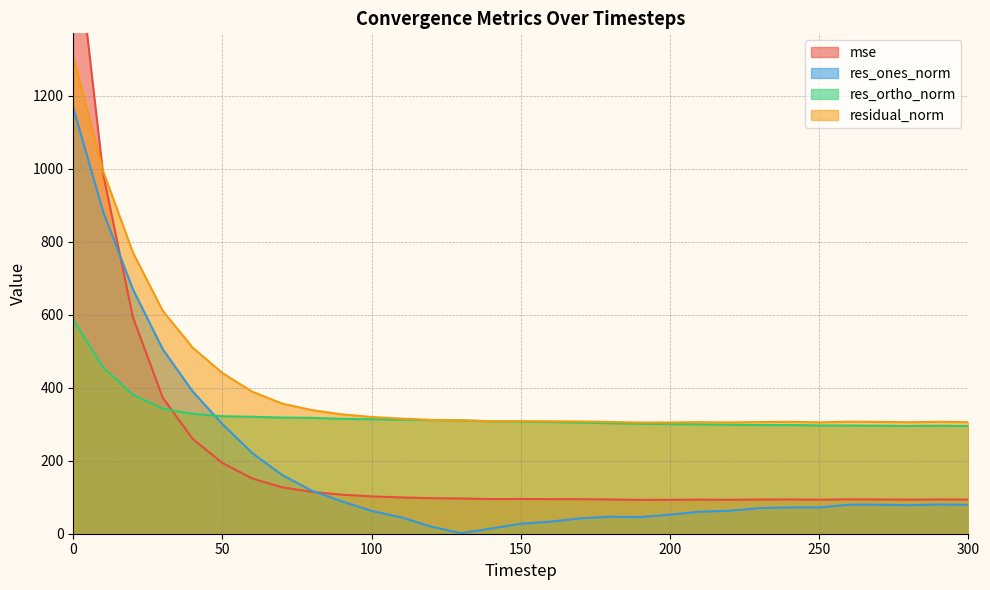

How many interior local peaks does the res_ones_norm series have?

3